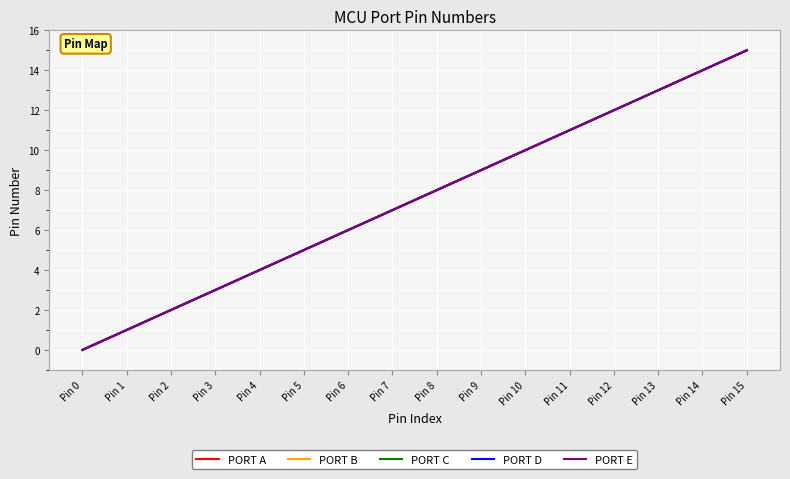

Which series changed the most between Pin 1 and Pin 8?

PORT A